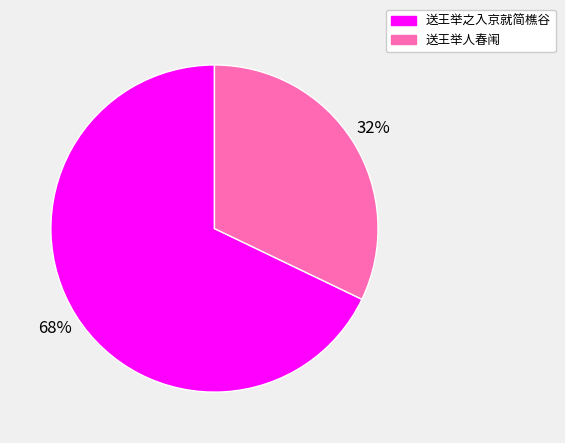

Does 送王举之入京就简樵谷 represent more than half of the total?

Yes